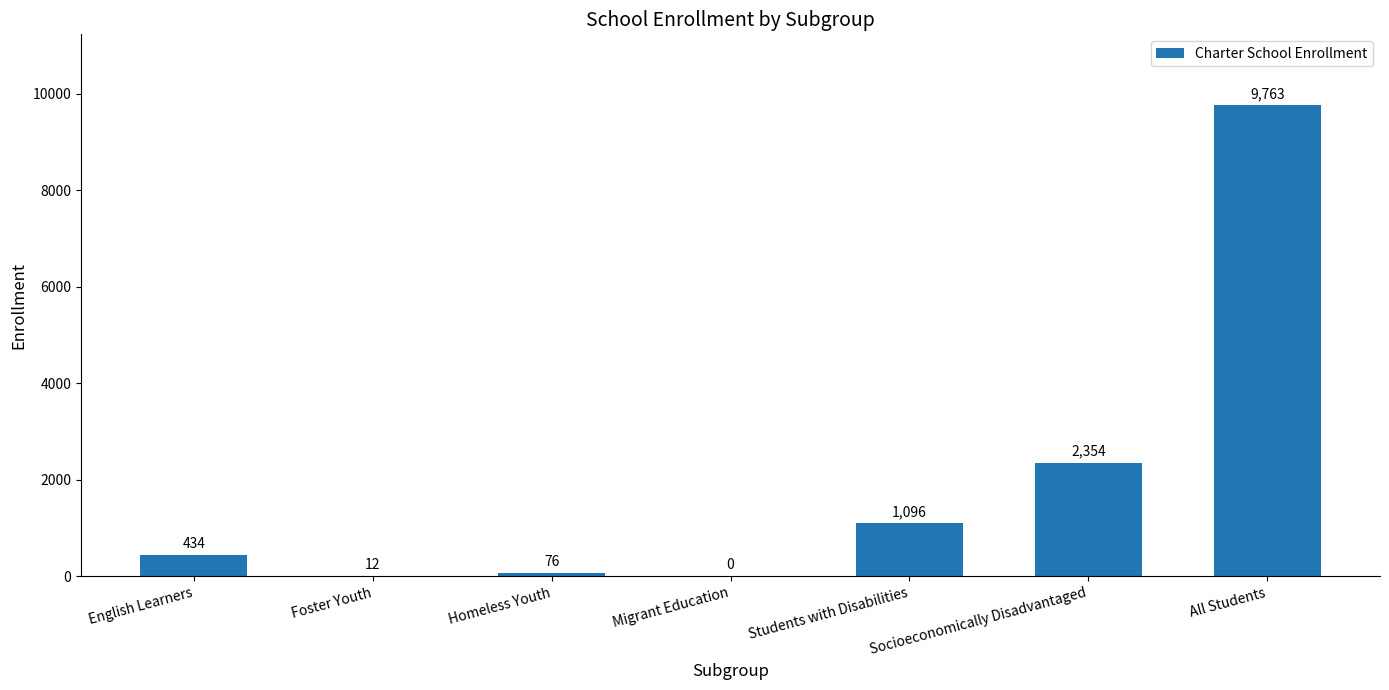

The value at Students with Disabilities is 1096. True or false?

True